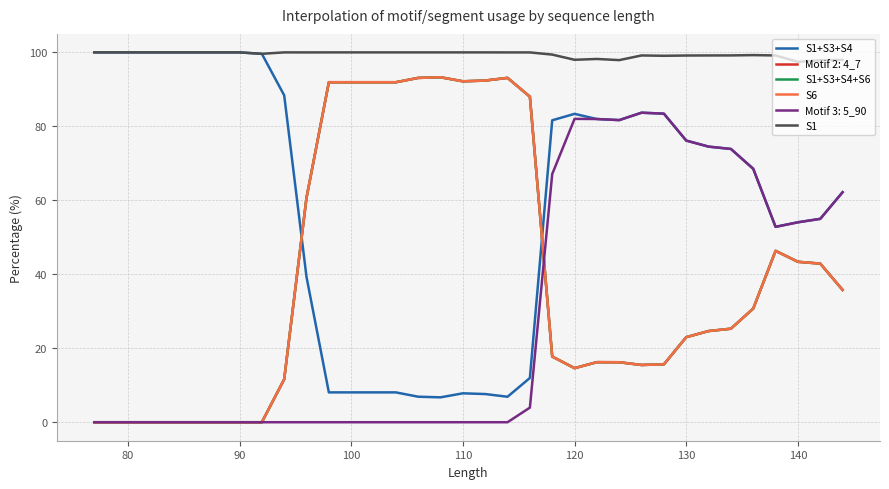

Is this an area chart (filled region under the line)?

No